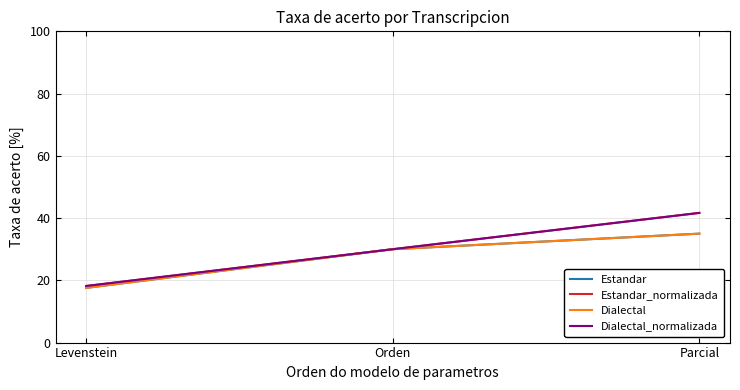

What position from the right is Levenstein?

3